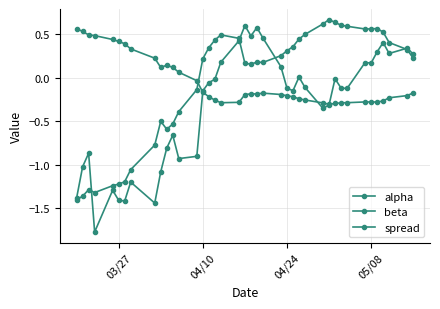

At which category does beta reach its first local peak?

04/24